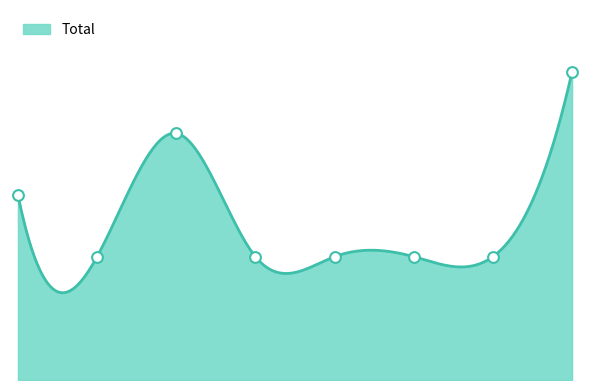

What is the change in value from 2017 to 2022?

-2